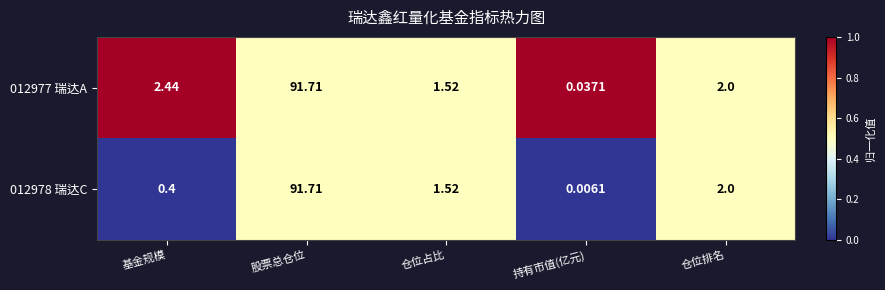

Which series has the widest spread of values?

012978 瑞达C